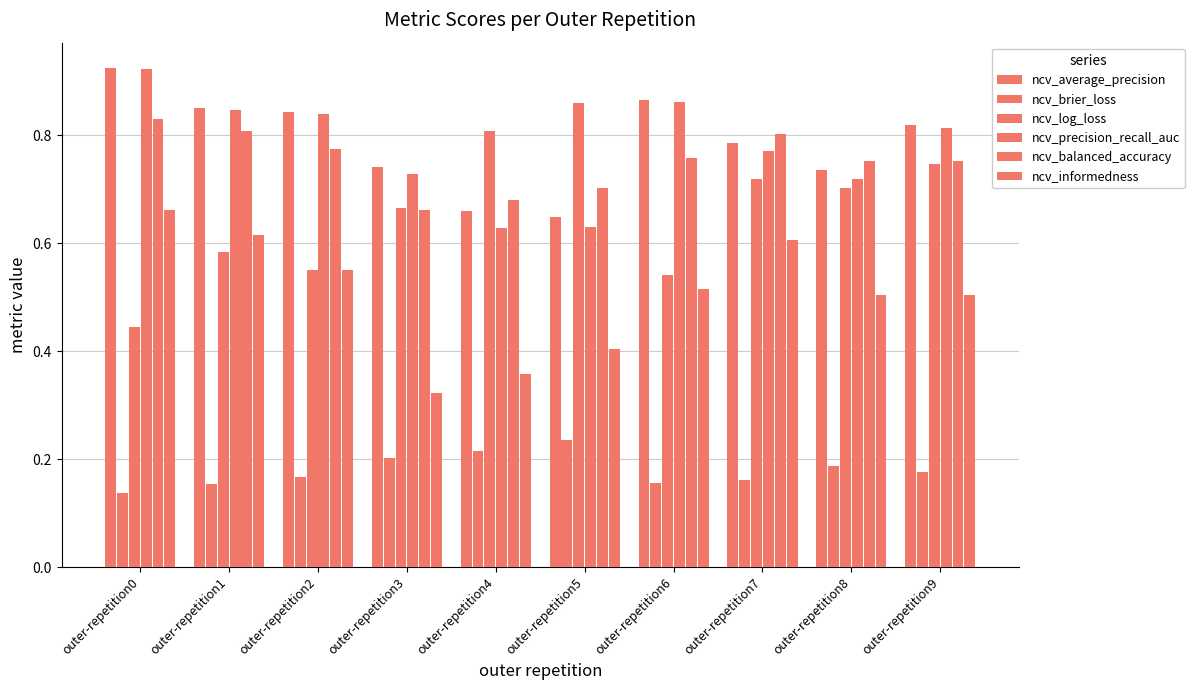

Is the value of ncv_brier_loss at outer-repetition6 greater than the value of ncv_balanced_accuracy at outer-repetition5?

No